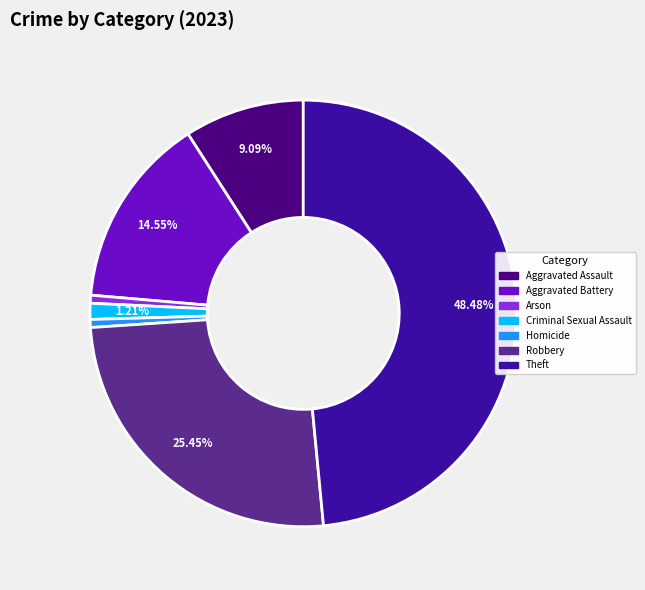

Is it true that Aggravated Assault is 1% of the pie?

False